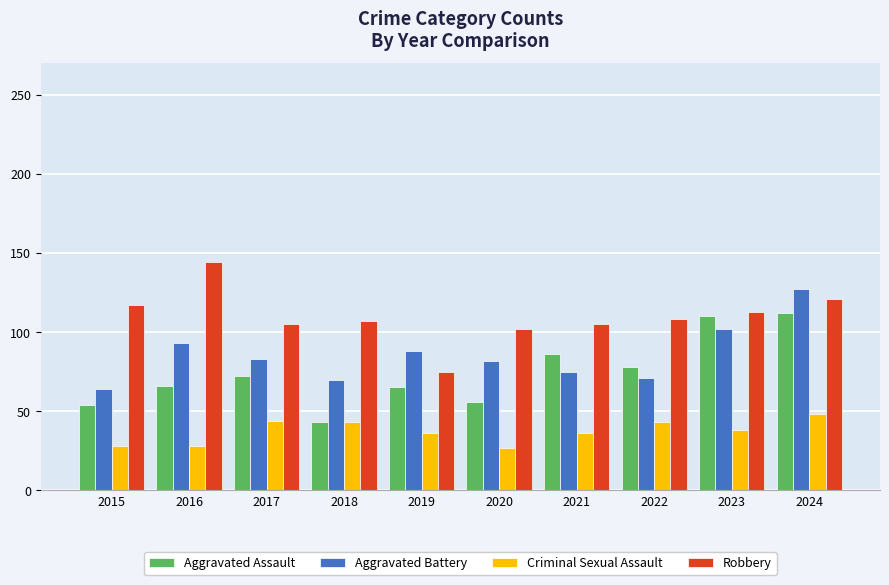

Which label corresponds to the largest value in the chart?

2016